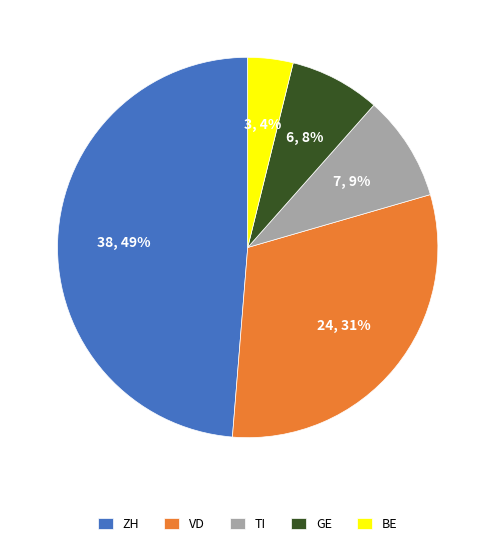

What is the largest slice in the pie chart?

ZH